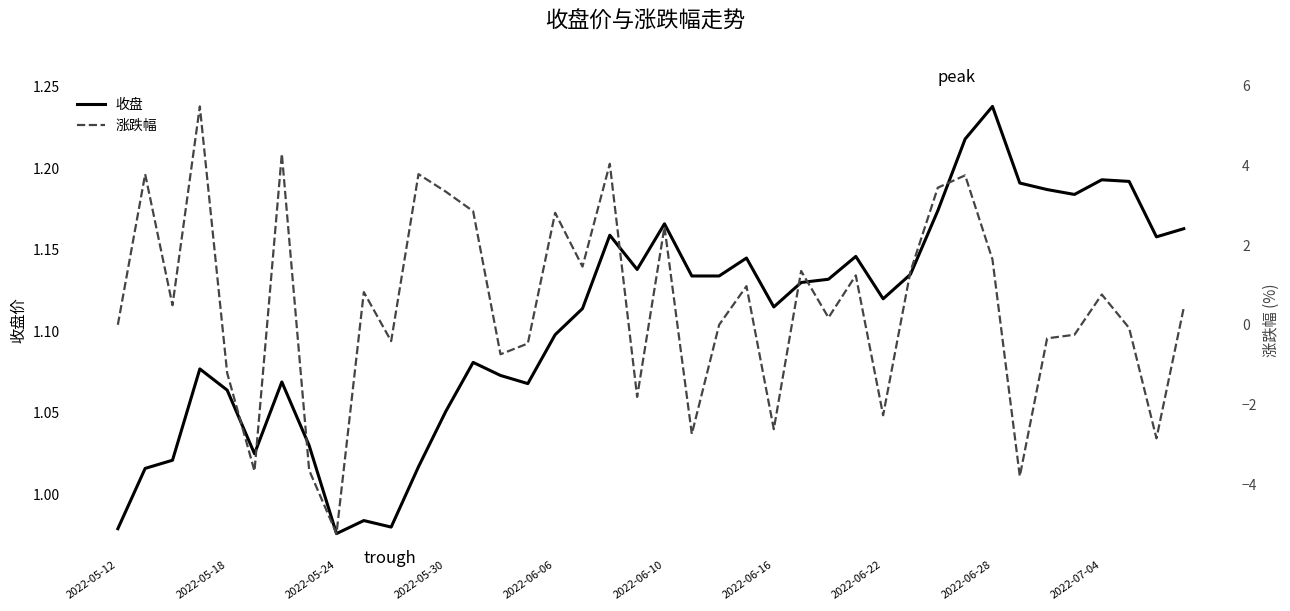

How many values in 涨跌幅 are above zero?

22